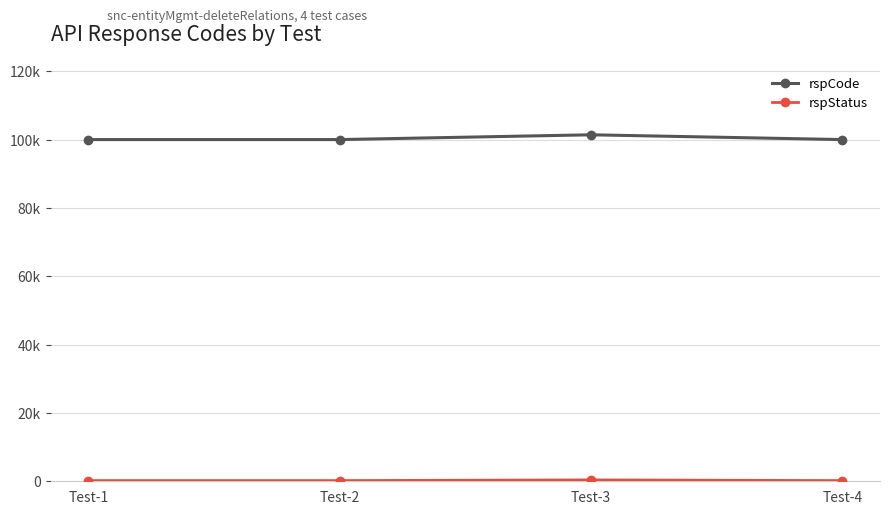

How many interior local peaks does the rspCode series have?

1